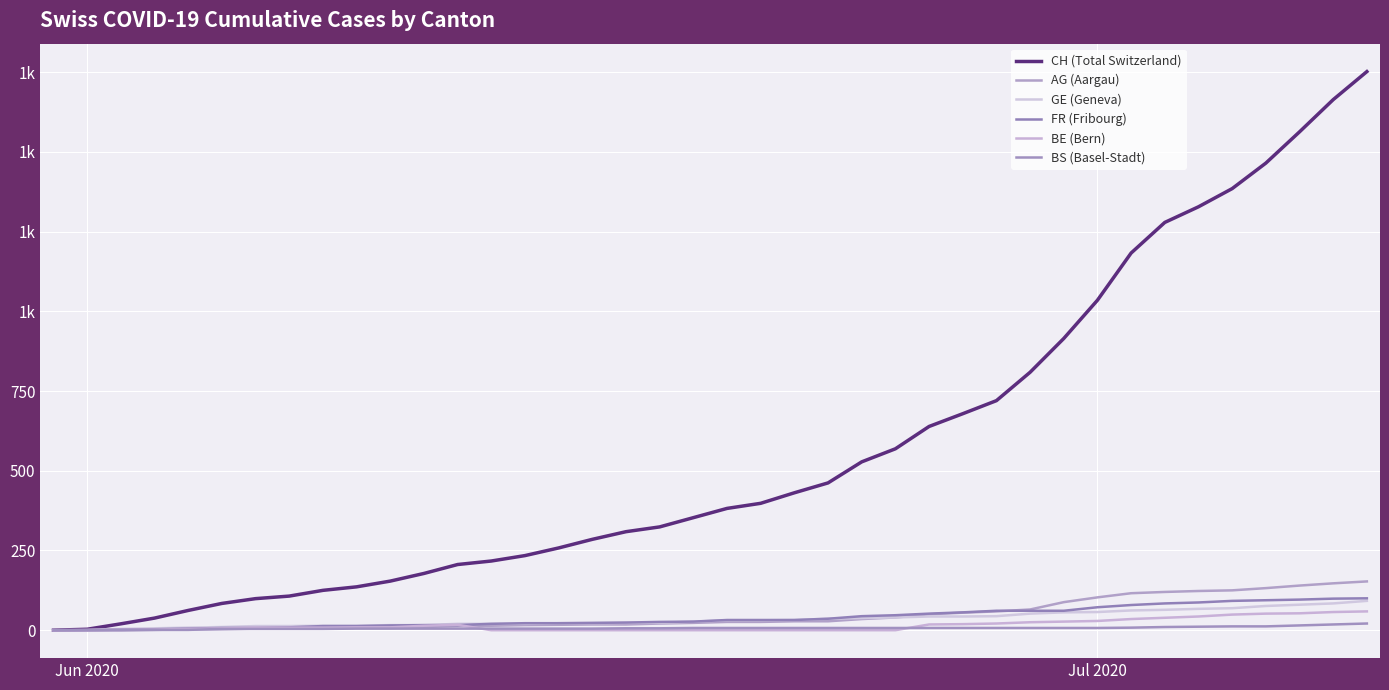

At how many categories does at least one series exceed 754?

11